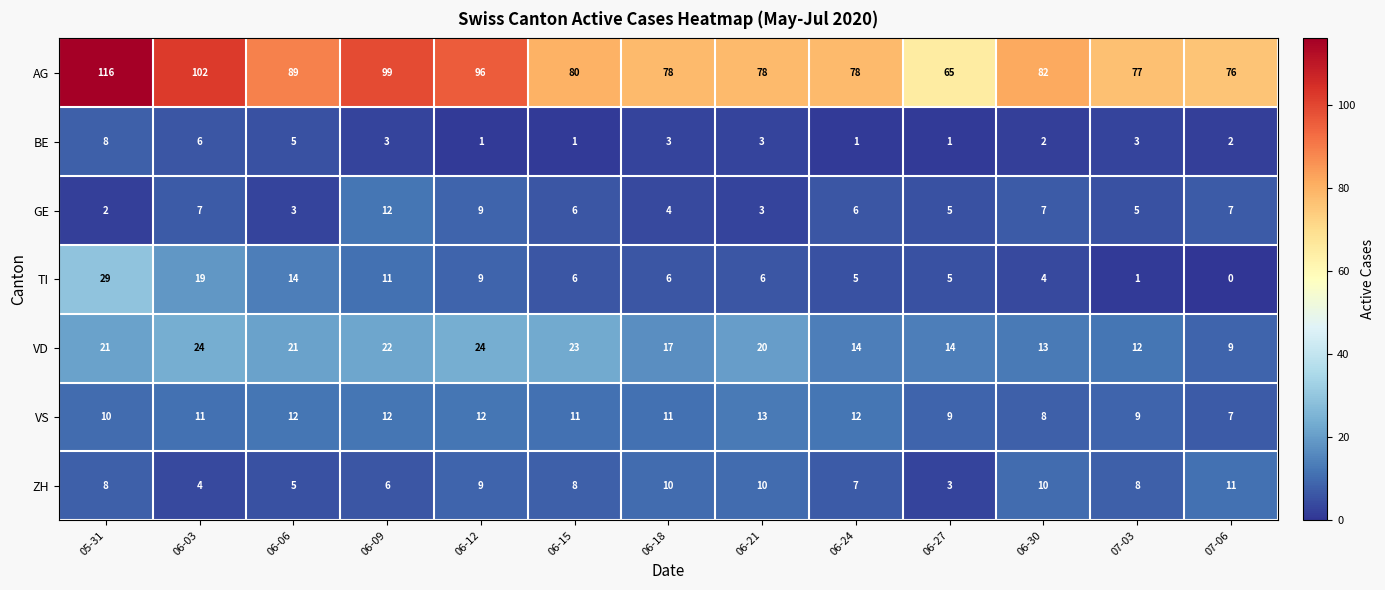

At which label does ZH reach its peak?

07-06